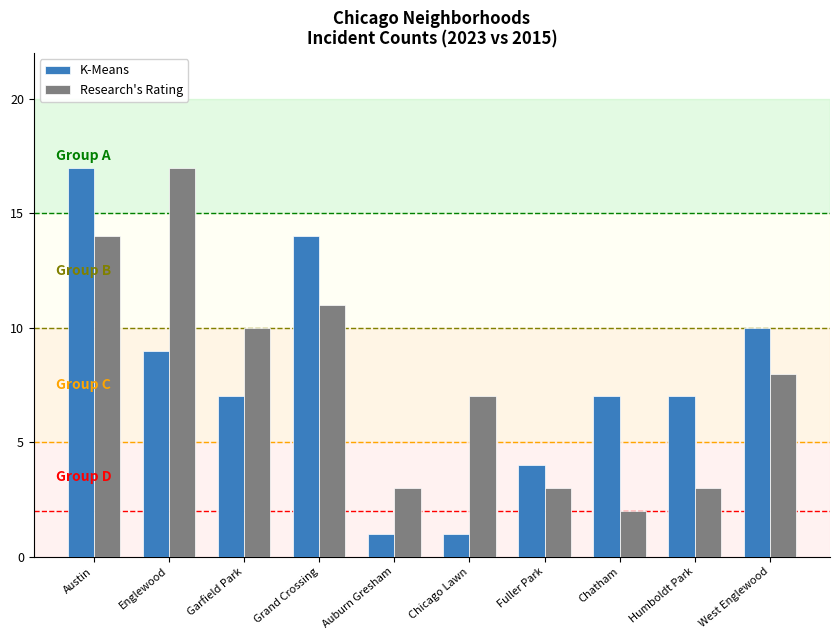

Which series has the widest spread of values?

K-Means